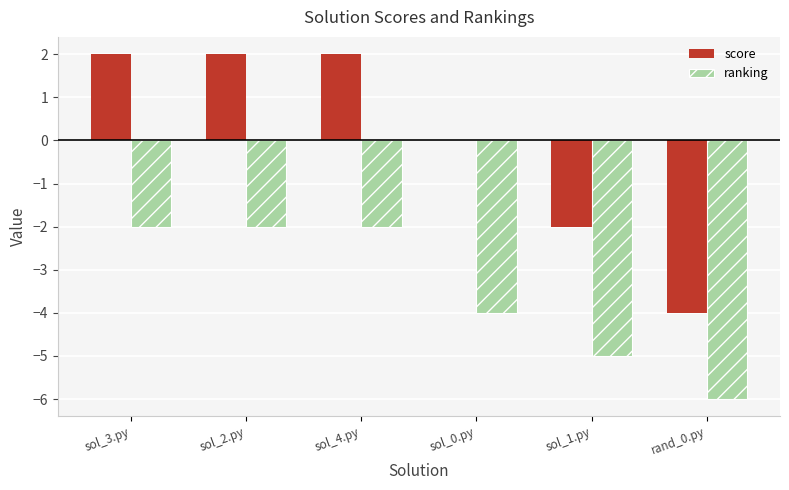

The ranking series shows -2 at sol_2.py. True or false?

True